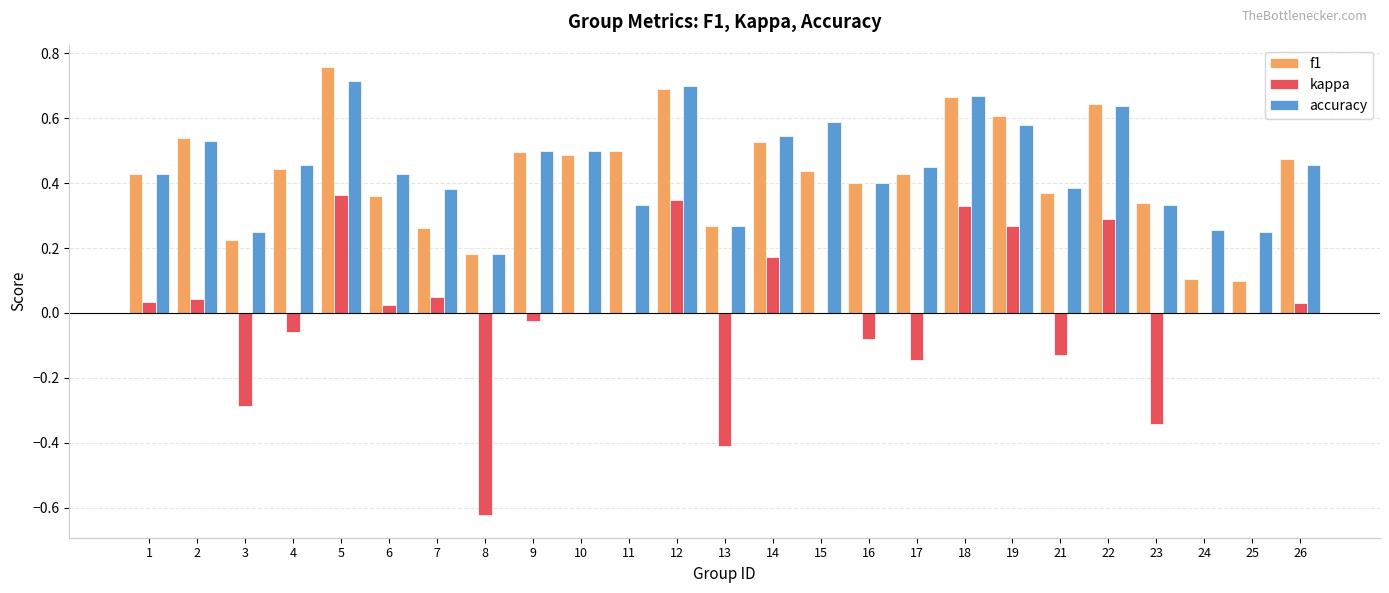

Count the number of data series in this chart.

3